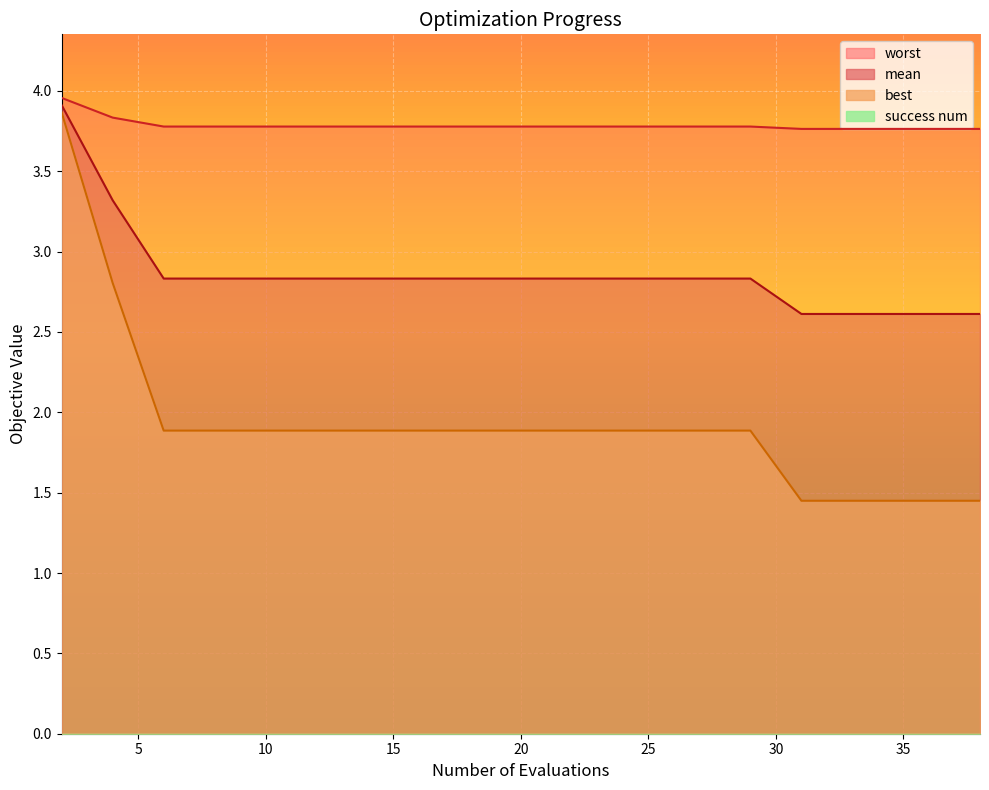

Is it true that mean equals 2.8 at 24?

True